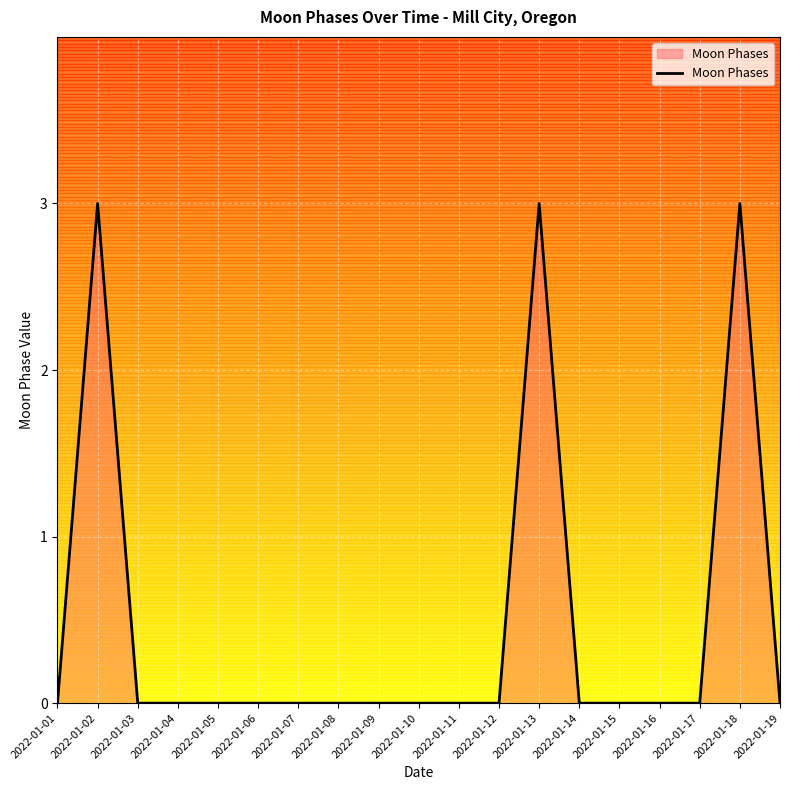

The value at 2022-01-07 is -2. True or false?

False